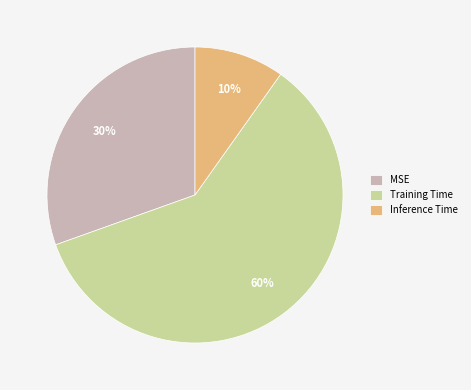

Which category accounts for the majority?

Training Time